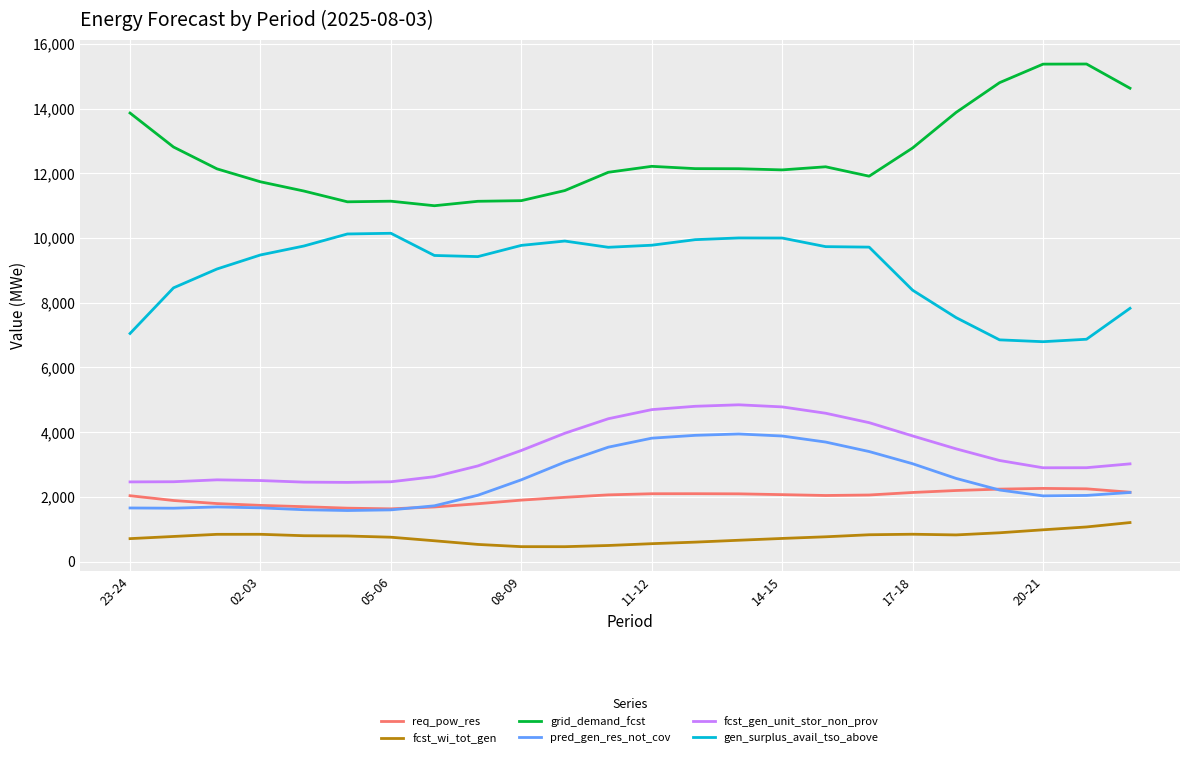

What is the maximum value for pred_gen_res_not_cov?

3943